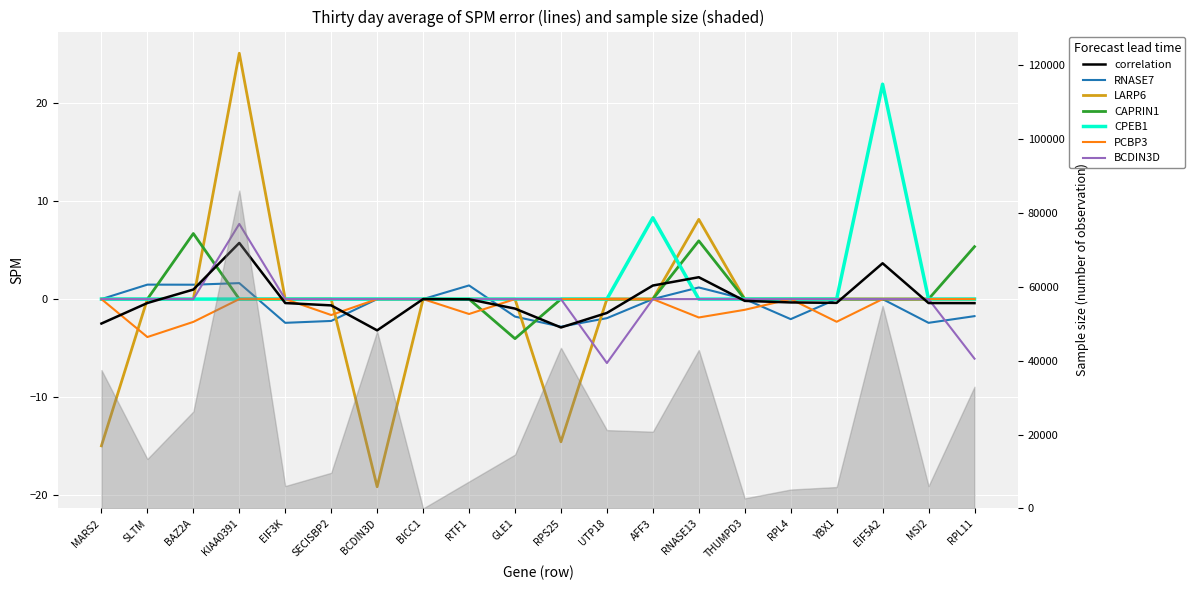

What is the difference between the second highest and minimum values in the LARP6 series?

27.3